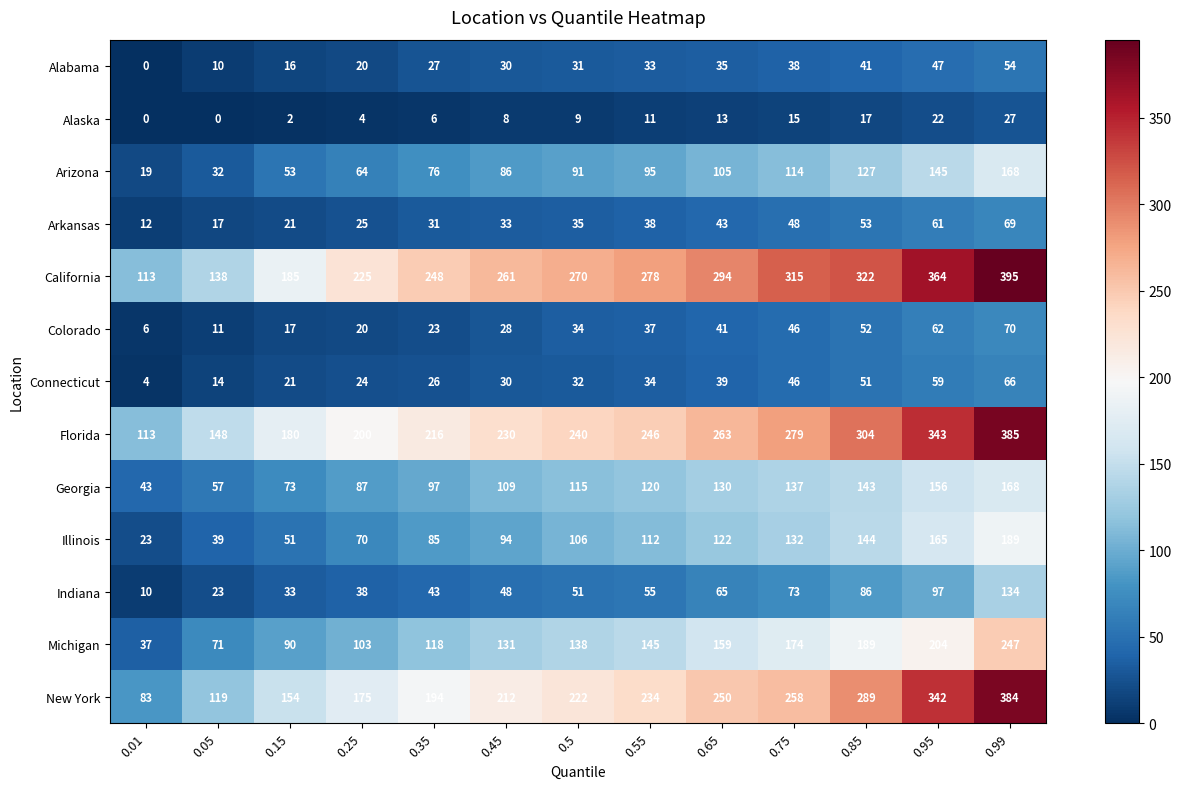

How many series are shown in this chart?

13